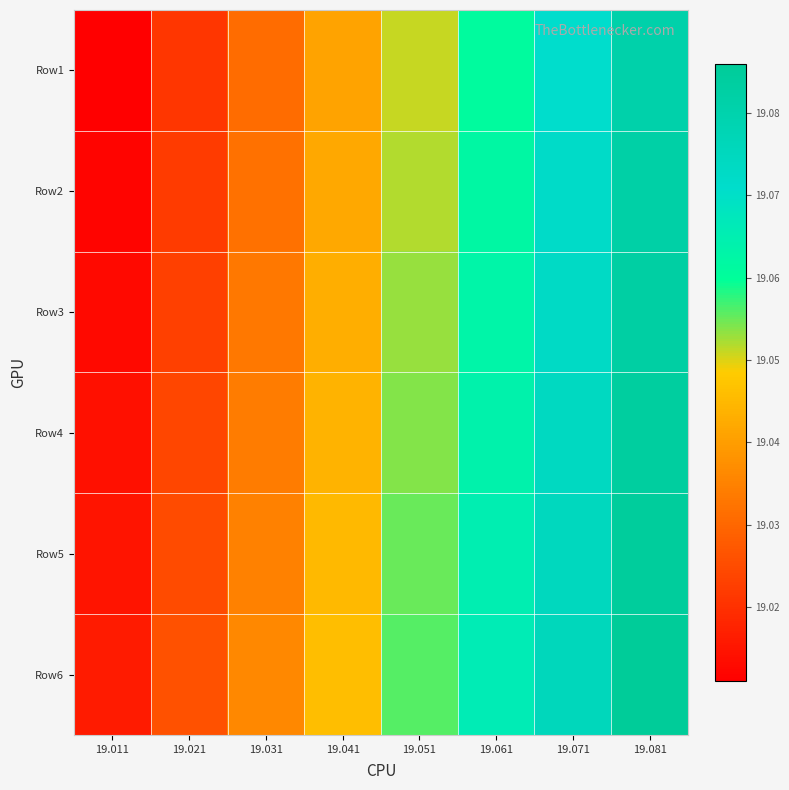

At which category is the sum across all series the highest?

19.081